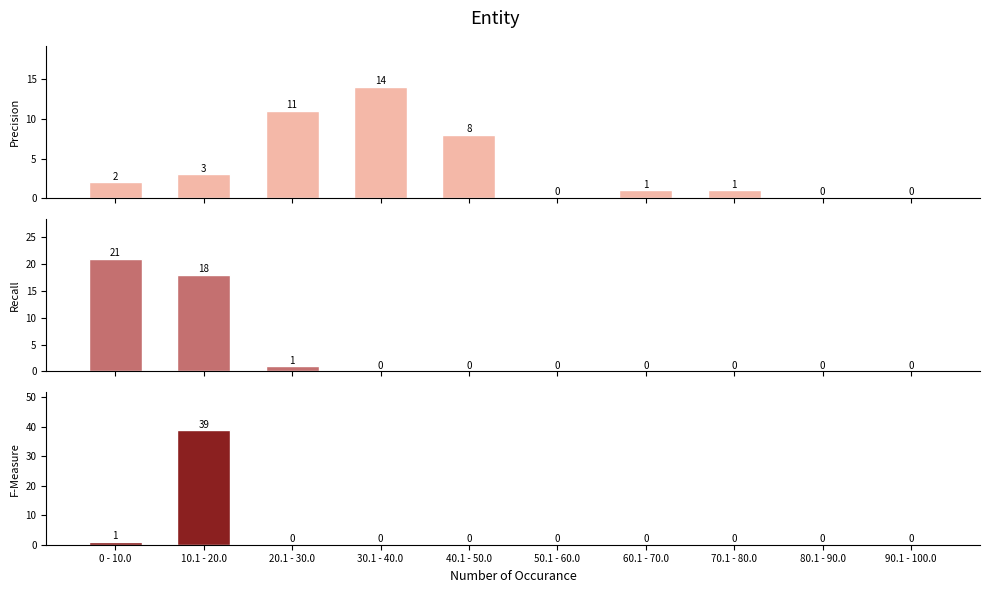

How many values in the Recall series exceed 0?

3